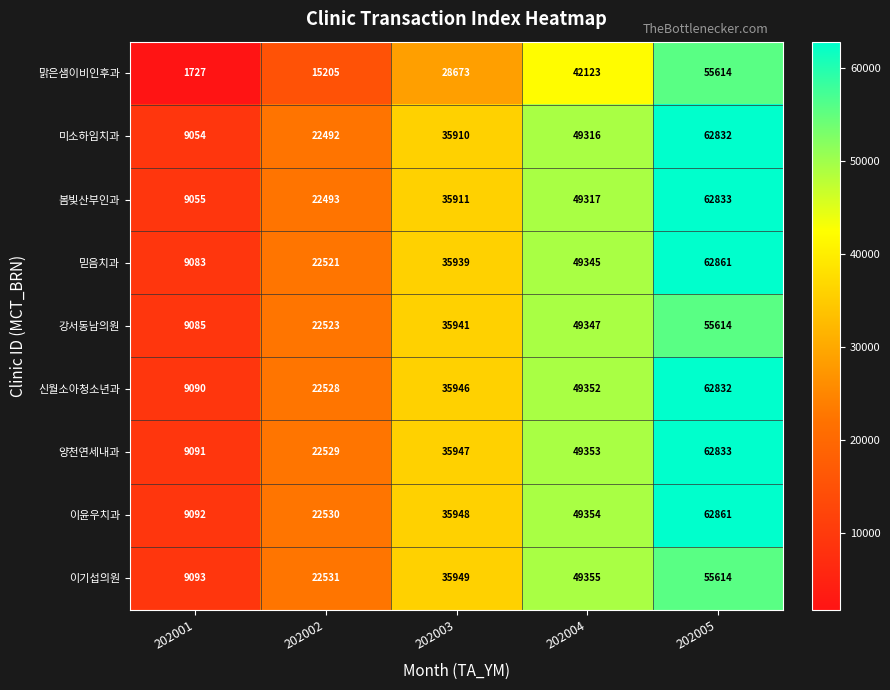

What is the smallest value displayed?

1727